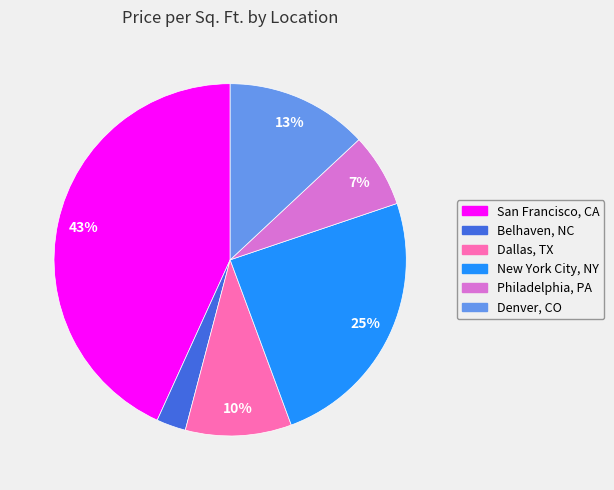

Is there any slice that represents more than half of the pie?

No